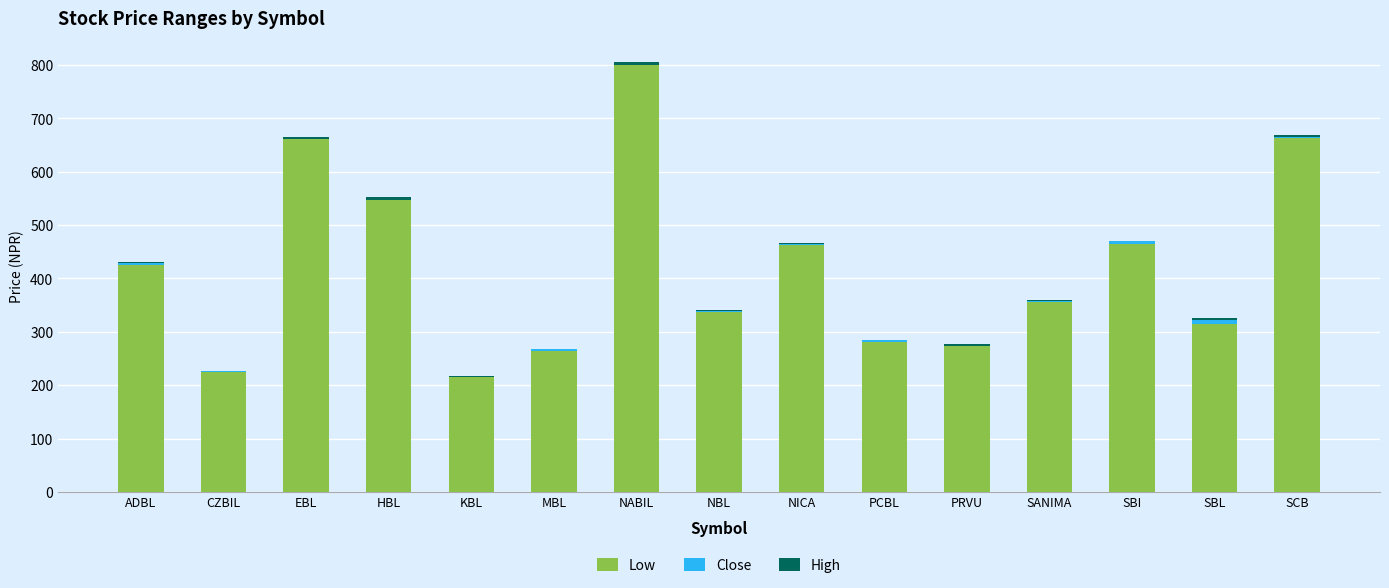

What is the total value across all series at CZBIL?

227